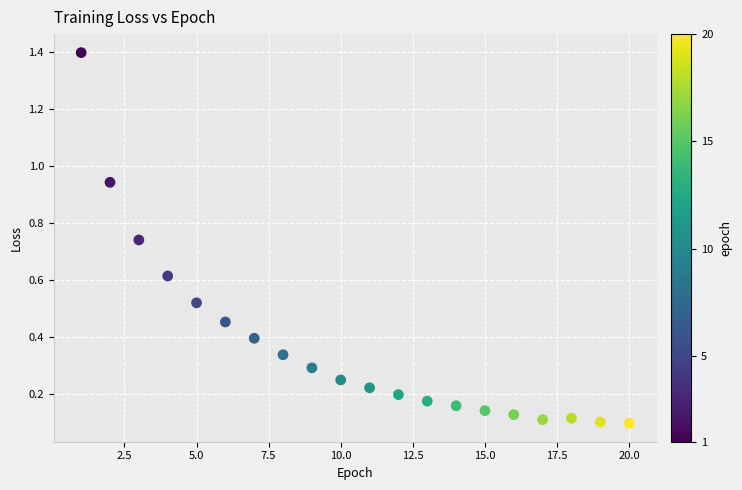

What is the range of X values (max minus min)?

19.0